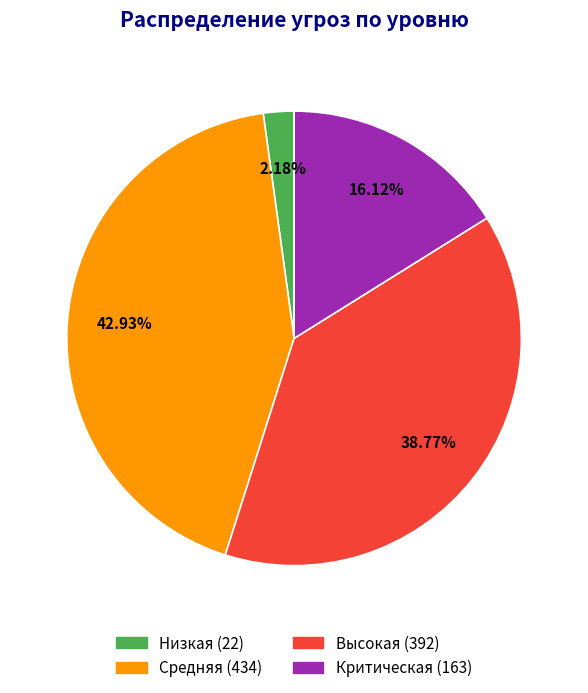

Does any single category account for the majority?

No